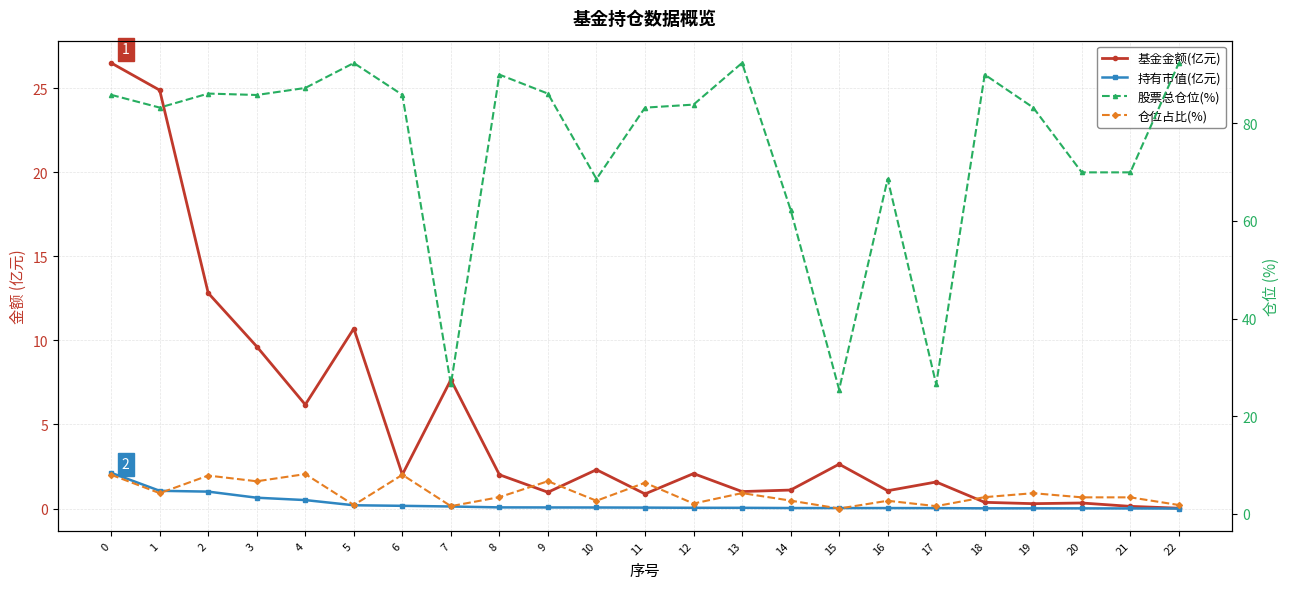

Between 10 and 19, which is larger?

10